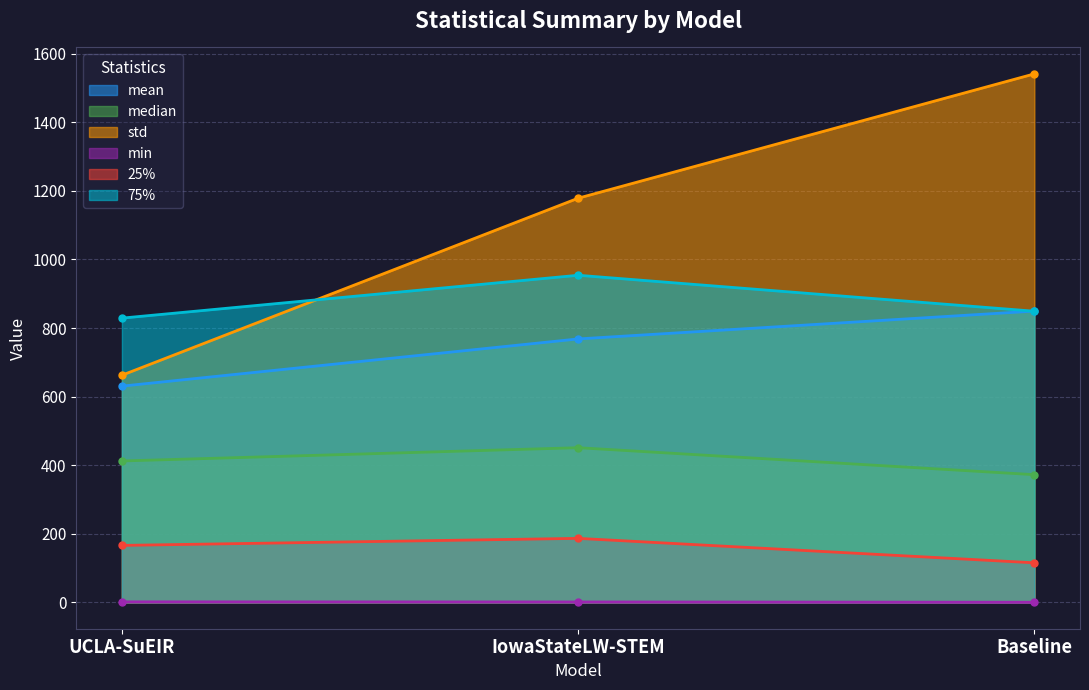

At which label does min reach its minimum?

Baseline